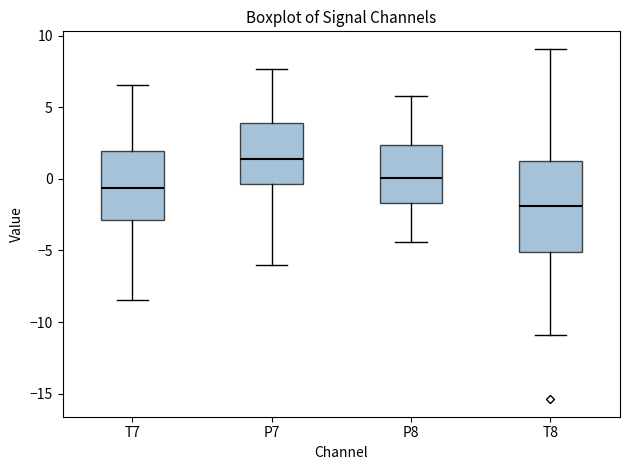

Where is the upper edge of the box for P7 on the y-axis? The values are not printed on the chart, so give them approximately, as read against the axis.

4.0